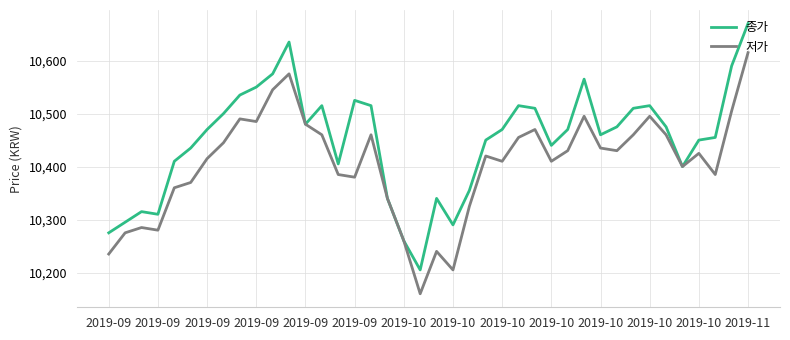

Rank the series by their maximum value, from lowest to highest.

저가, 종가